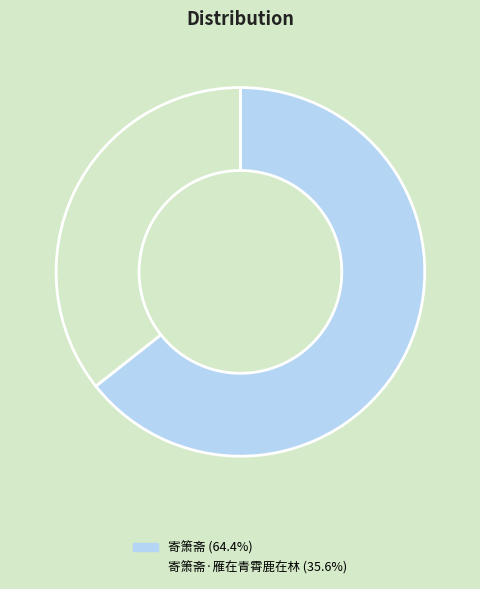

How many slices are in this pie chart?

2